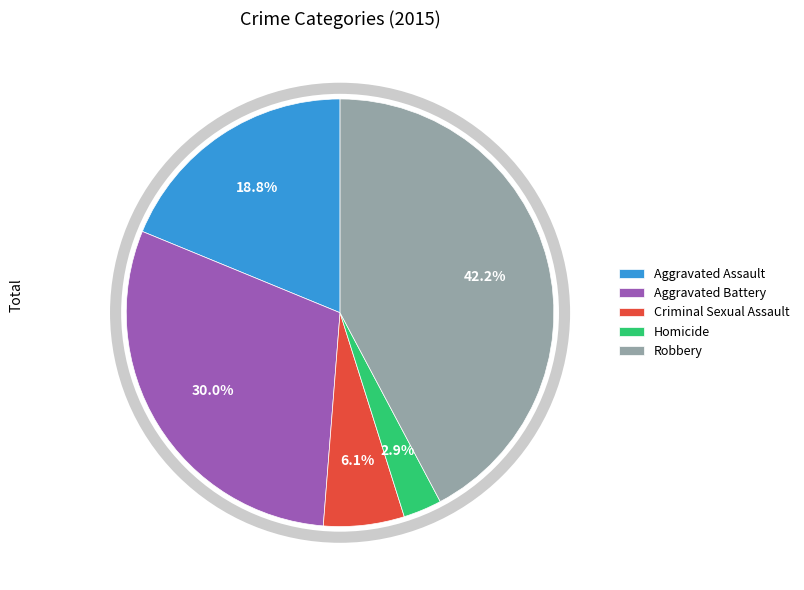

To the nearest percent, what is the difference between the largest and smallest slice percentages?

39%